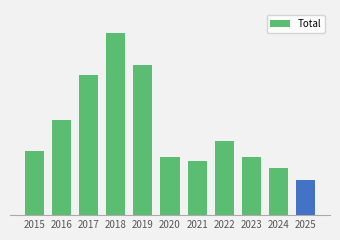

What is the difference between the values at 2023 and 2015?

27